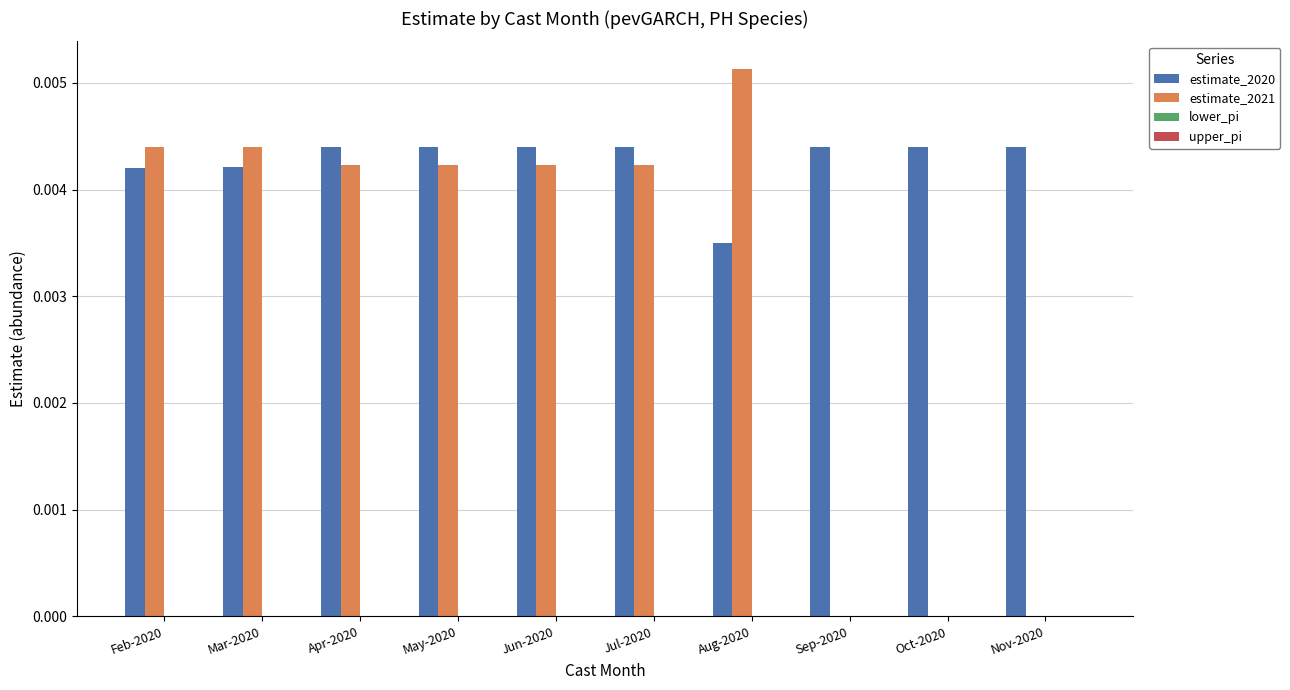

Does the chart contain stacked bars?

No